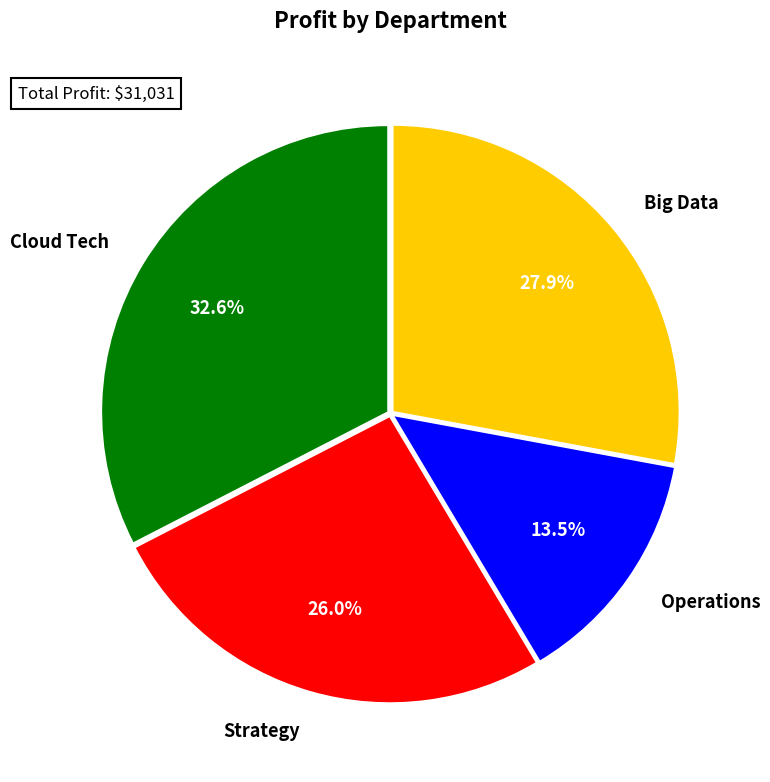

To the nearest percent, what portion does Strategy represent?

26%